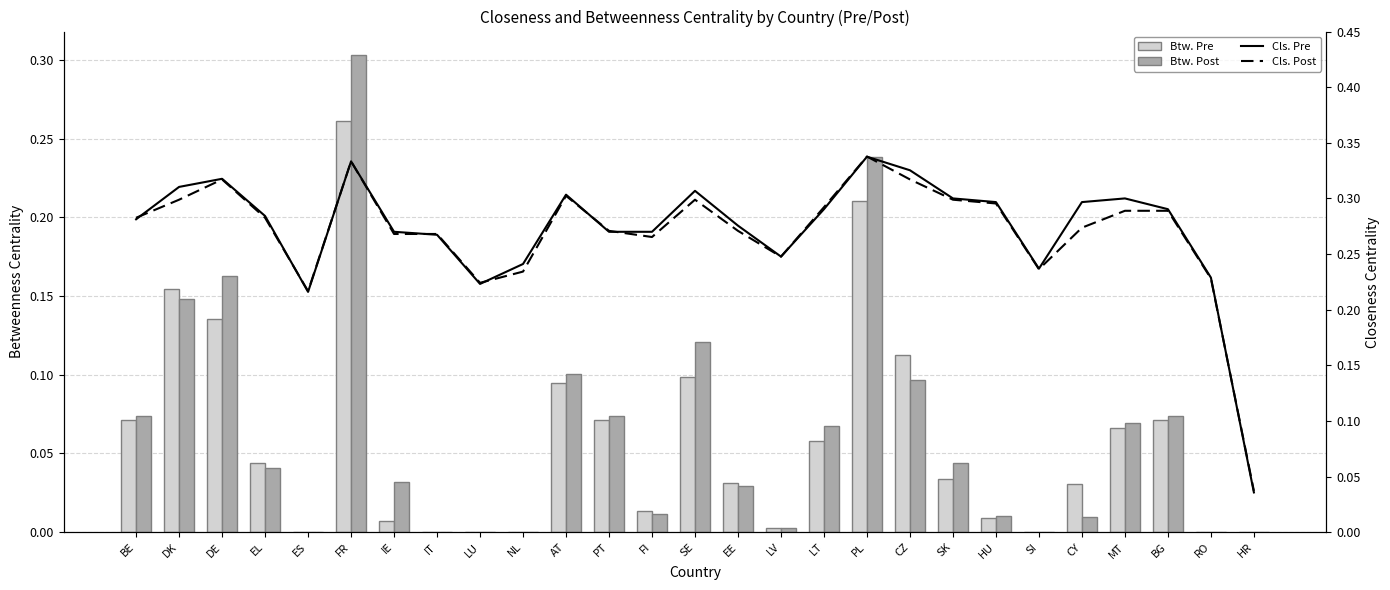

At which label does Btw. Pre reach its peak?

FR